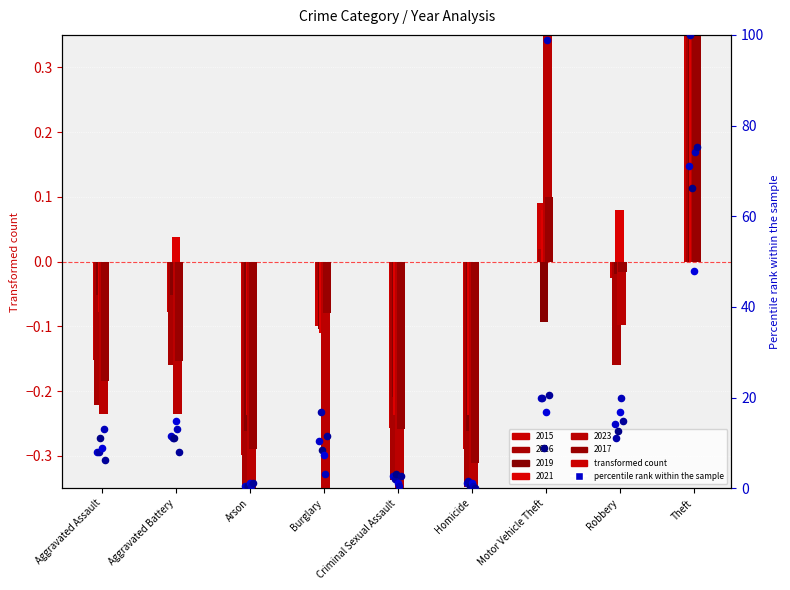

At which category is the sum across all series the highest?

Theft